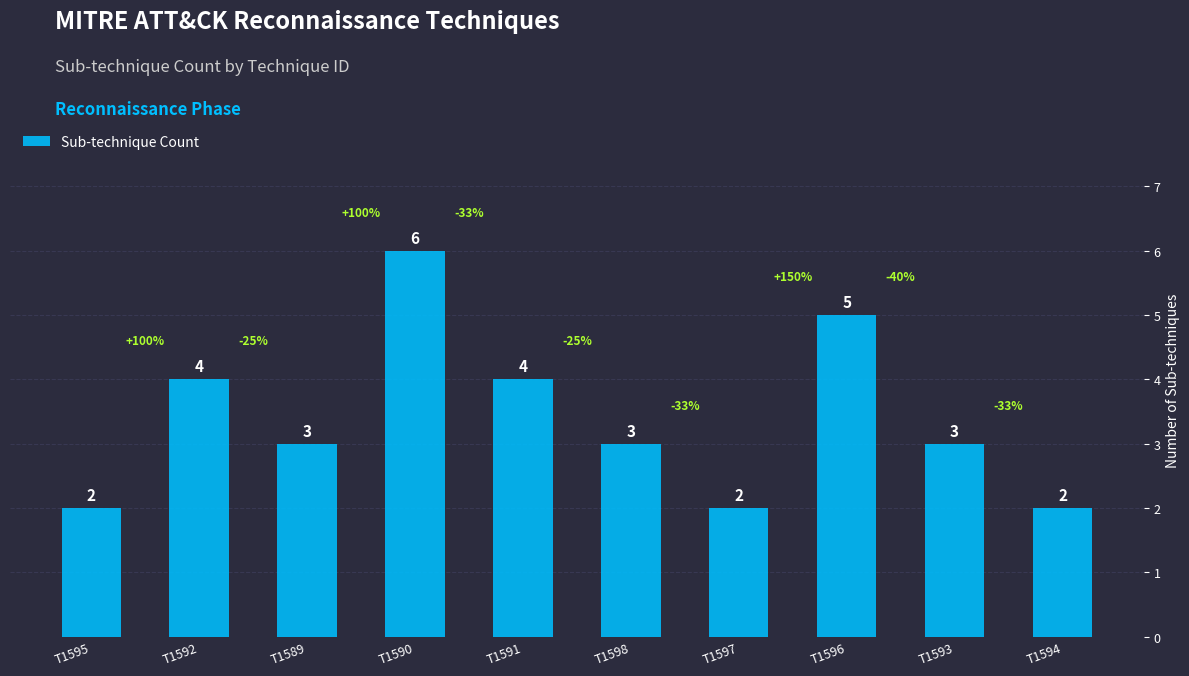

Is it true that the value at T1597 is 2?

True